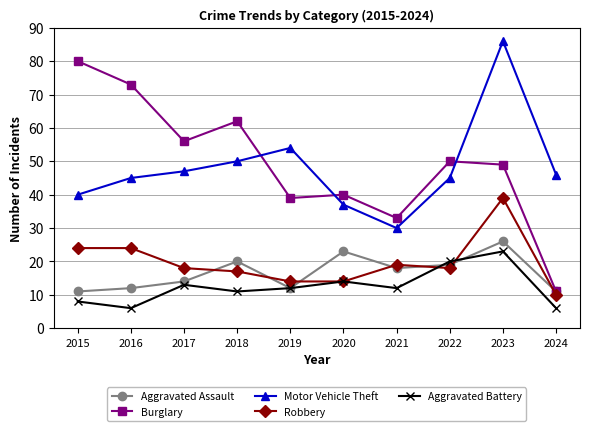

What are all the series names shown in the legend?

Aggravated Assault, Burglary, Motor Vehicle Theft, Robbery, Aggravated Battery